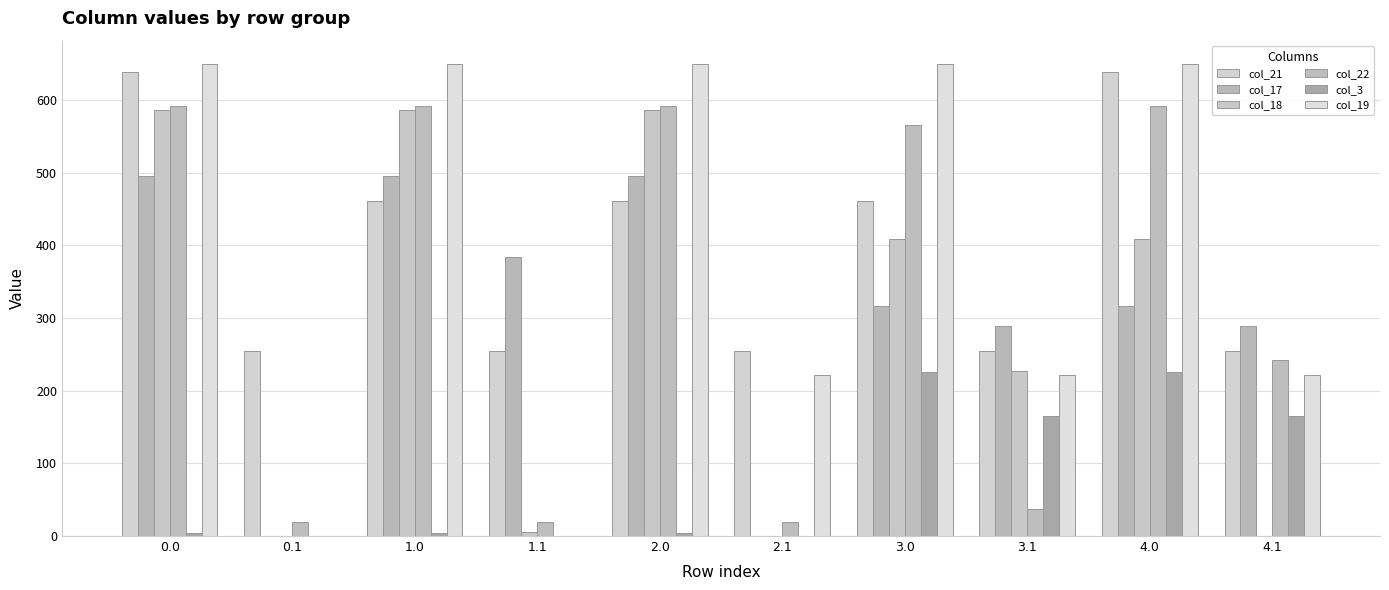

What are all the series names shown in the legend?

col_21, col_17, col_18, col_22, col_3, col_19